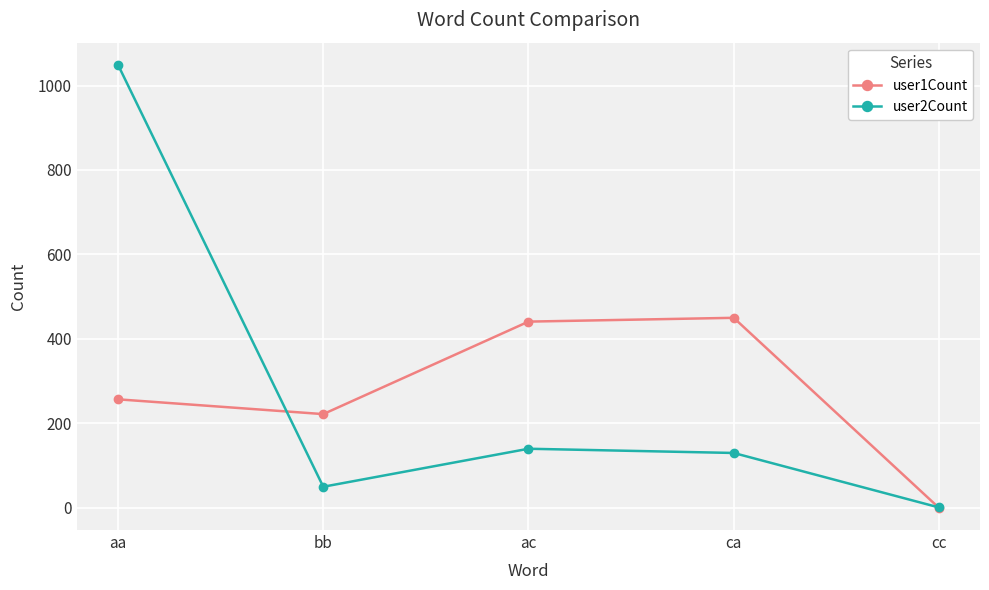

How many lines are shown in the chart?

2